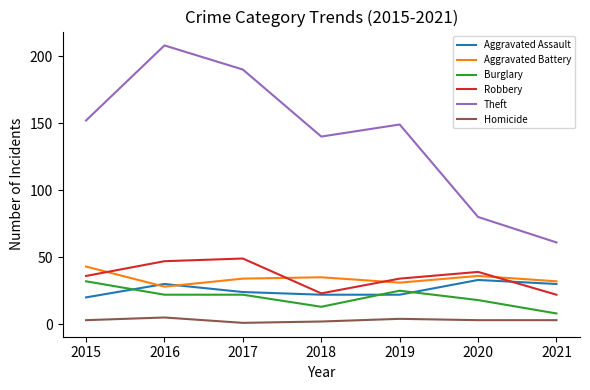

What is the maximum value shown in the chart?

208